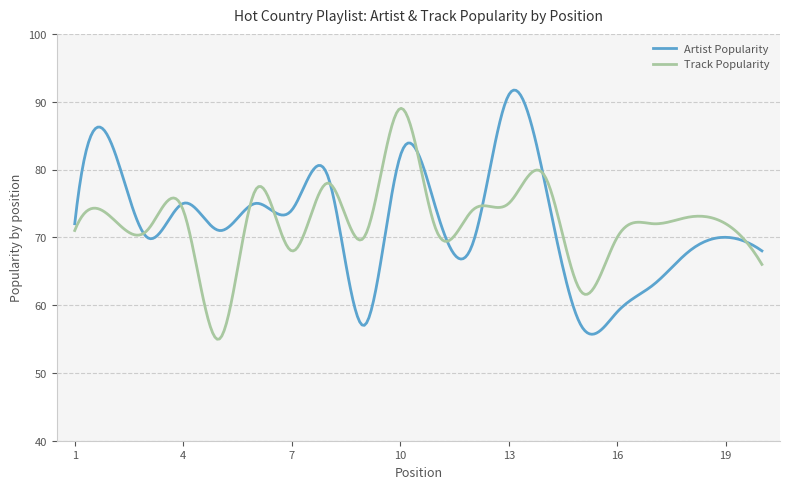

Which series has the widest spread of values?

Artist Popularity